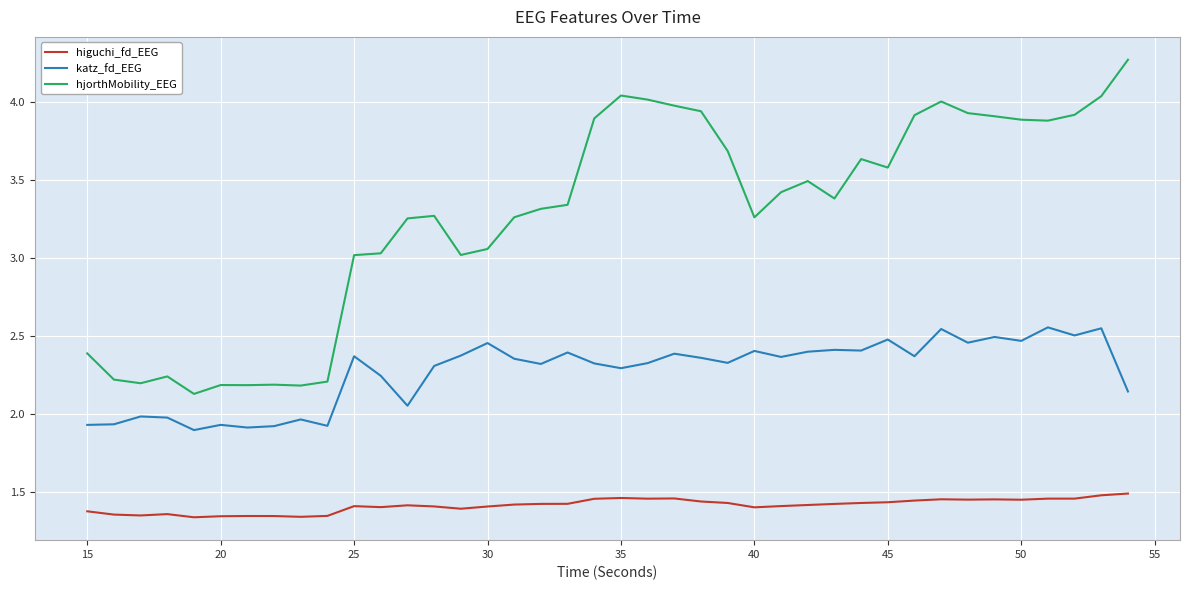

True or false: katz_fd_EEG and hjorthMobility_EEG intersect in this chart.

False